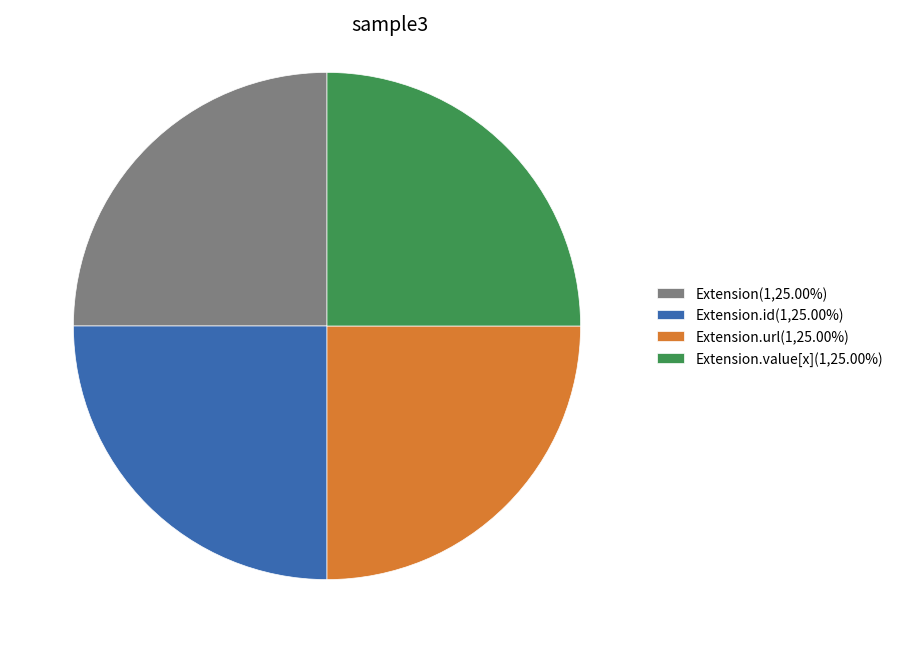

Is there a majority slice in this chart?

No